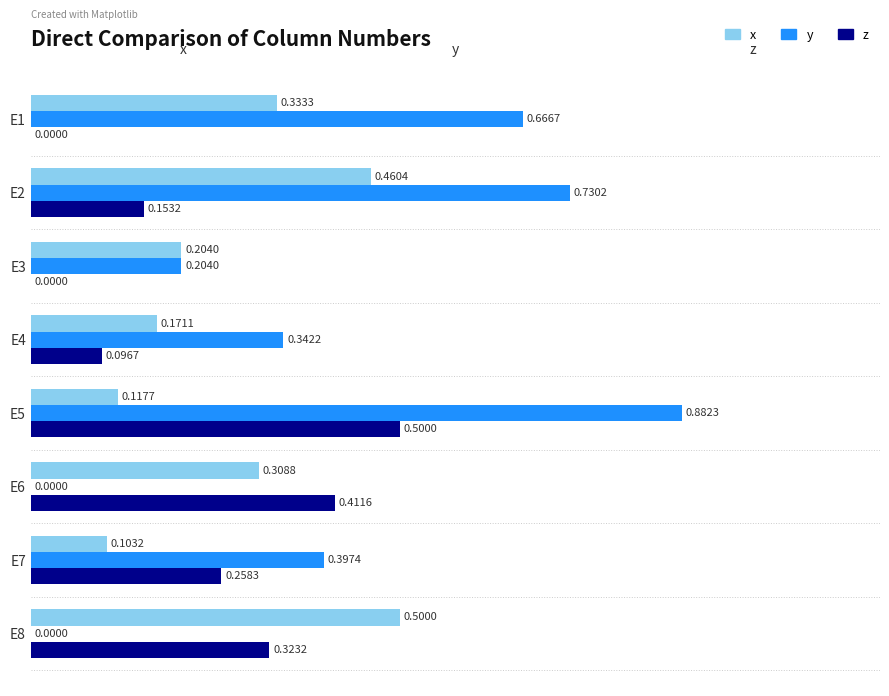

Between E1 and E6, which series saw the biggest shift?

y